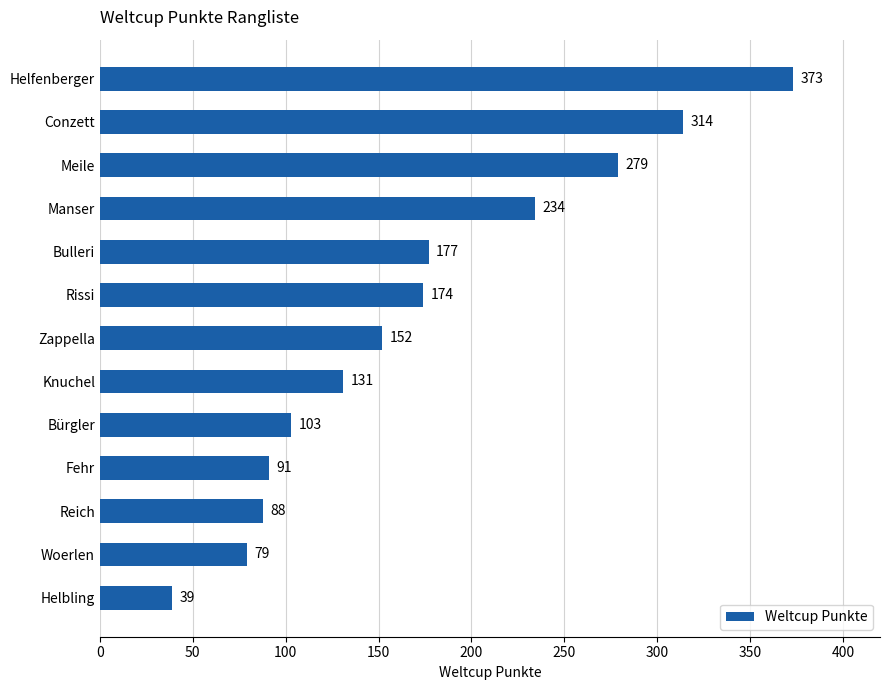

Does the chart contain stacked bars?

No